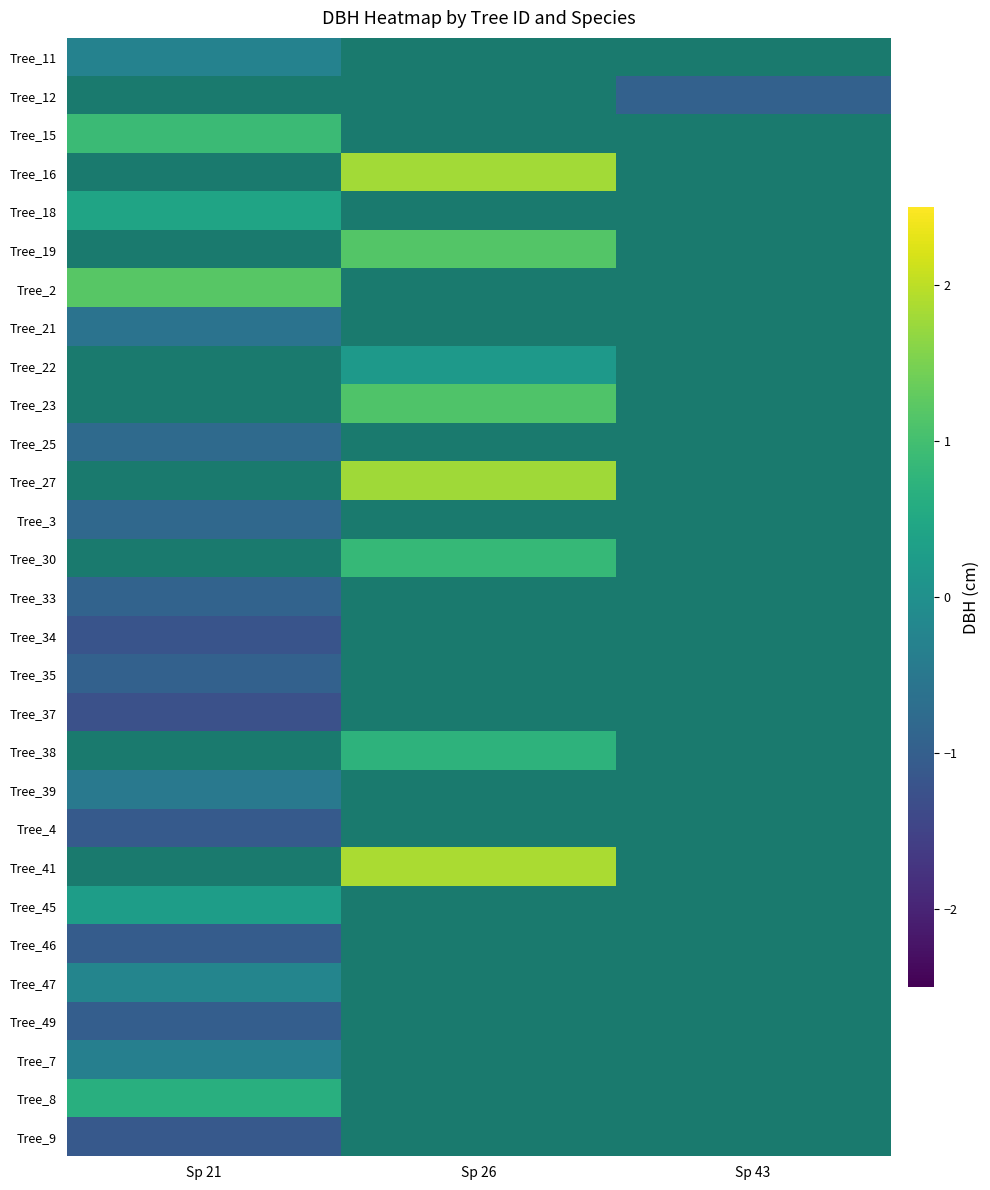

Rank the series by their average value, from lowest to highest.

Tree_11, Tree_12, Tree_15, Tree_16, Tree_18, Tree_19, Tree_2, Tree_21, Tree_22, Tree_23, Tree_25, Tree_27, Tree_3, Tree_30, Tree_33, Tree_34, Tree_35, Tree_37, Tree_38, Tree_39, Tree_4, Tree_41, Tree_45, Tree_46, Tree_47, Tree_49, Tree_7, Tree_8, Tree_9